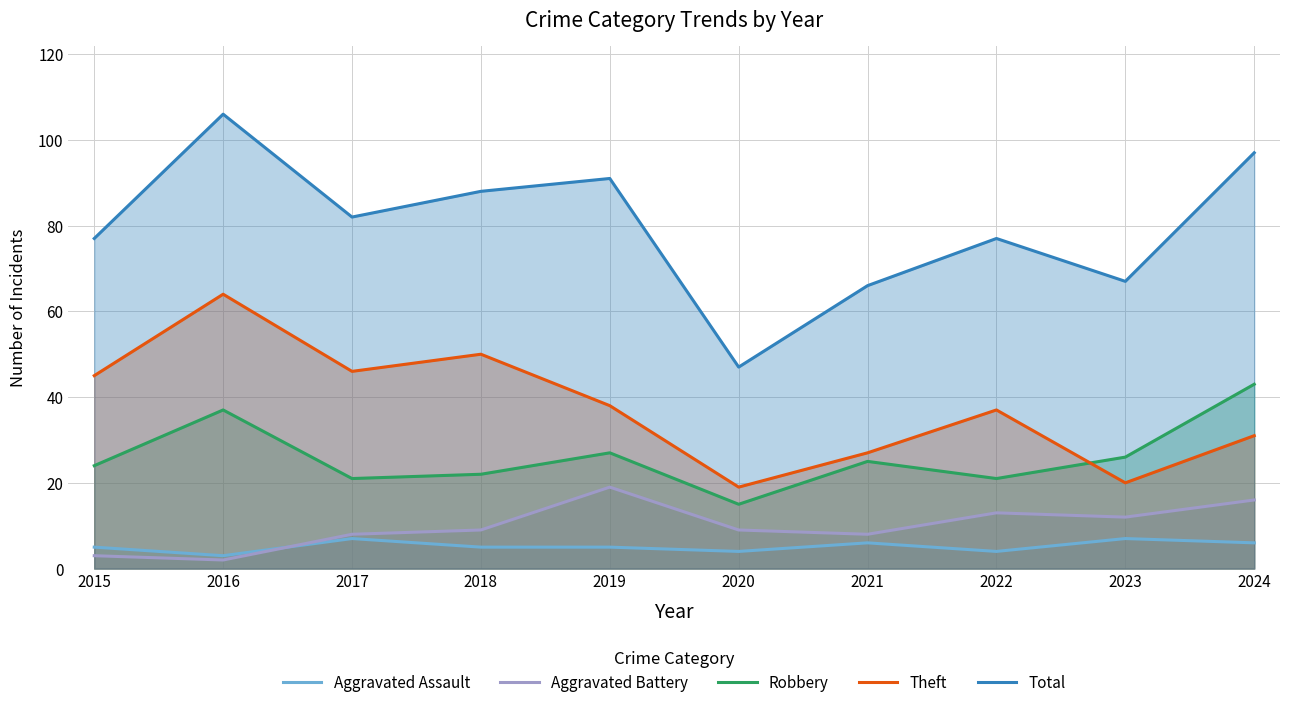

What is the approximate value of Total at 2016?

106